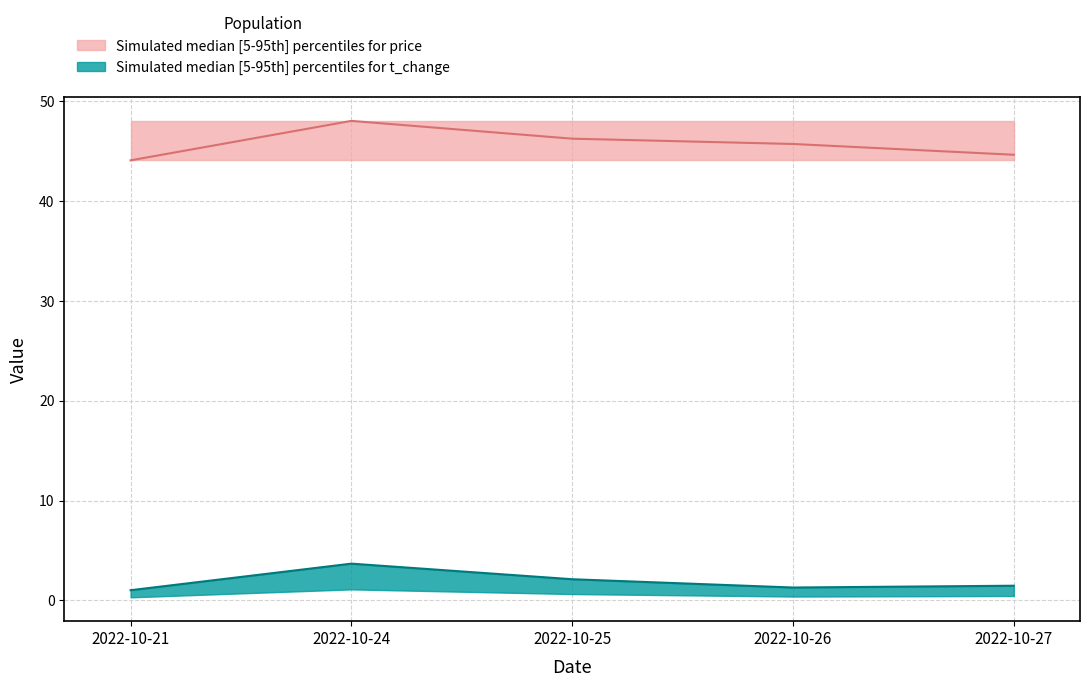

At which category does the chart reach its minimum across all series?

2022-10-21